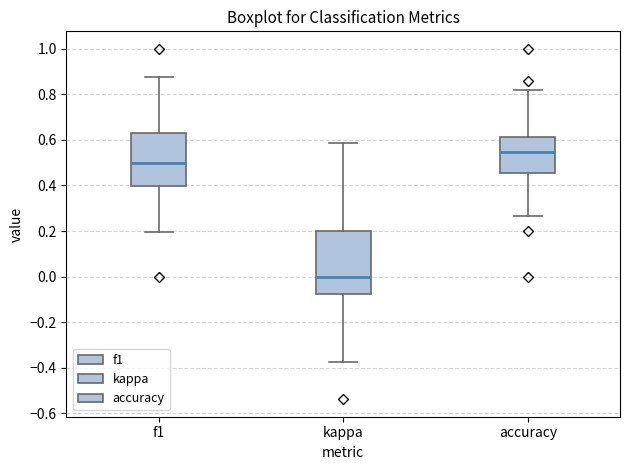

Where is the lower edge of the box for f1 on the y-axis? The values are not printed on the chart, so give them approximately, as read against the axis.

0.40